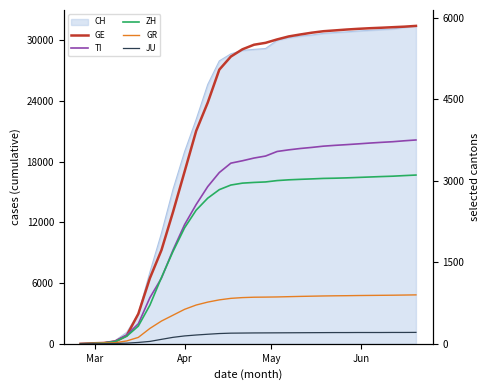

True or false: ZH has more than 0 points higher than both neighbors.

False